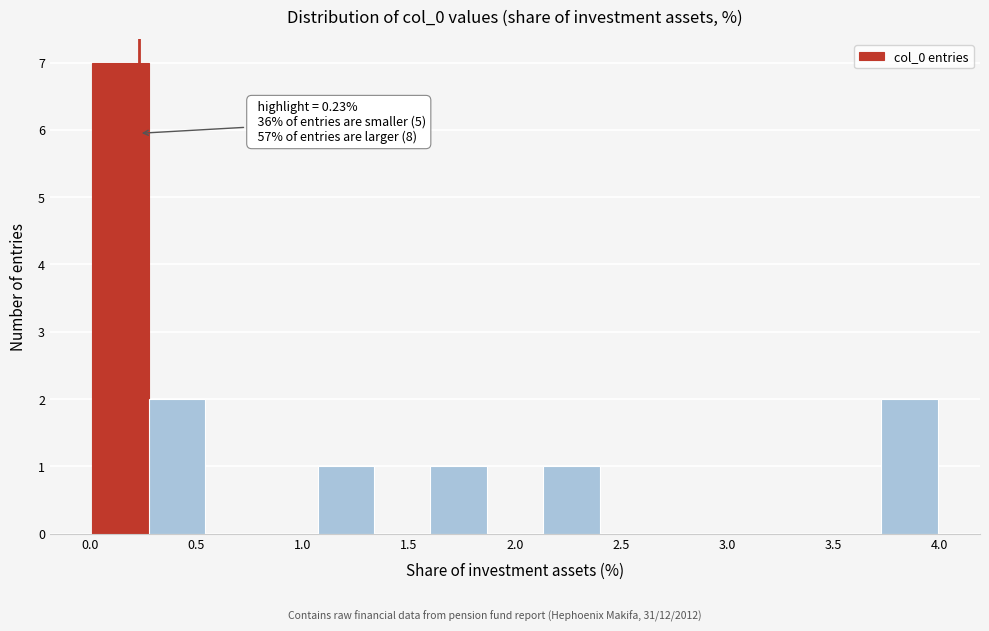

Over which range of the x-axis is the bar tallest?

0.00 to 0.30